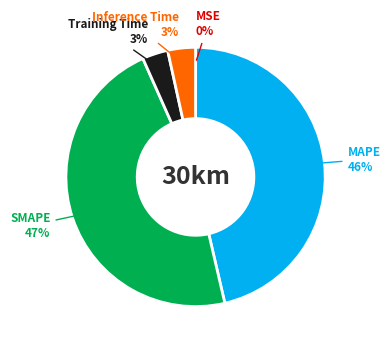

What percentage is the MAPE slice, to the nearest percent?

46%